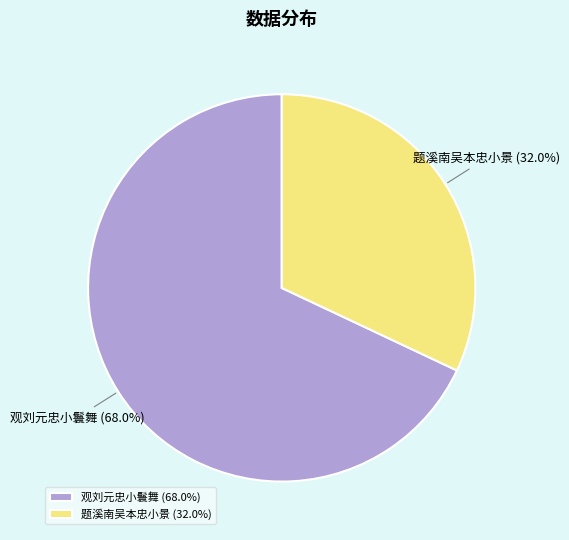

To the nearest percent, what is the combined percentage of 观刘元忠小鬟舞 and 题溪南吴本忠小景?

100%